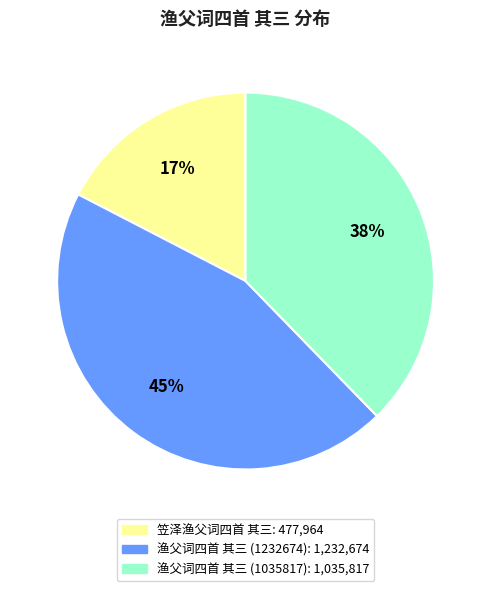

To the nearest percent, what is the combined percentage of 渔父词四首 其三 (1232674) and 渔父词四首 其三 (1035817)?

83%